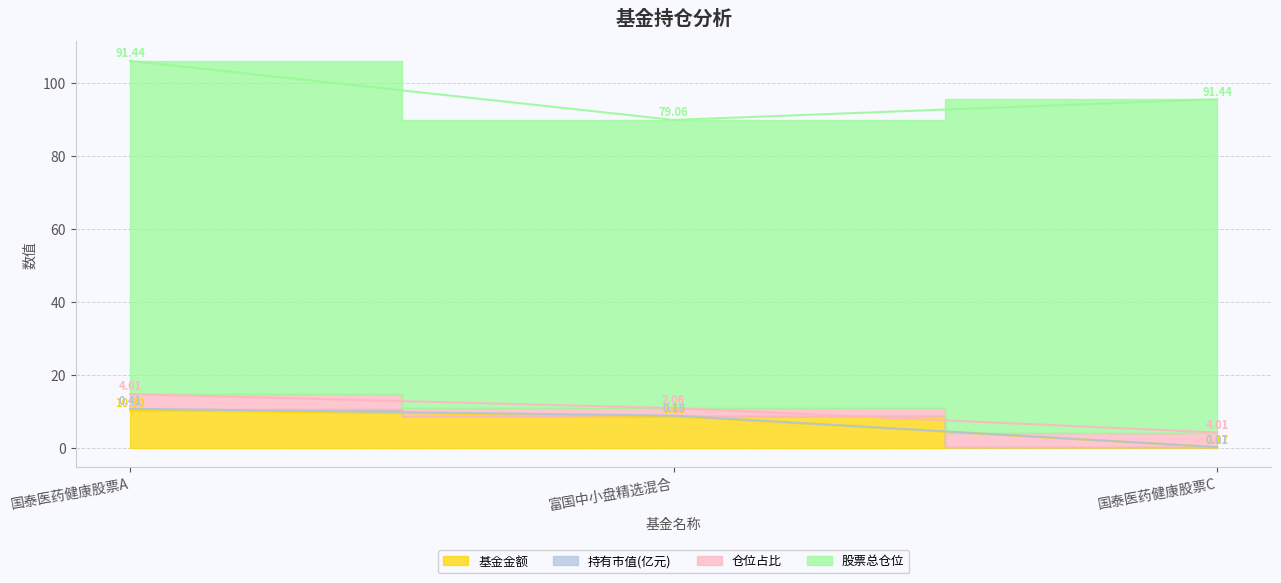

What are all the series names shown in the legend?

基金金额, 持有市值(亿元), 仓位占比, 股票总仓位